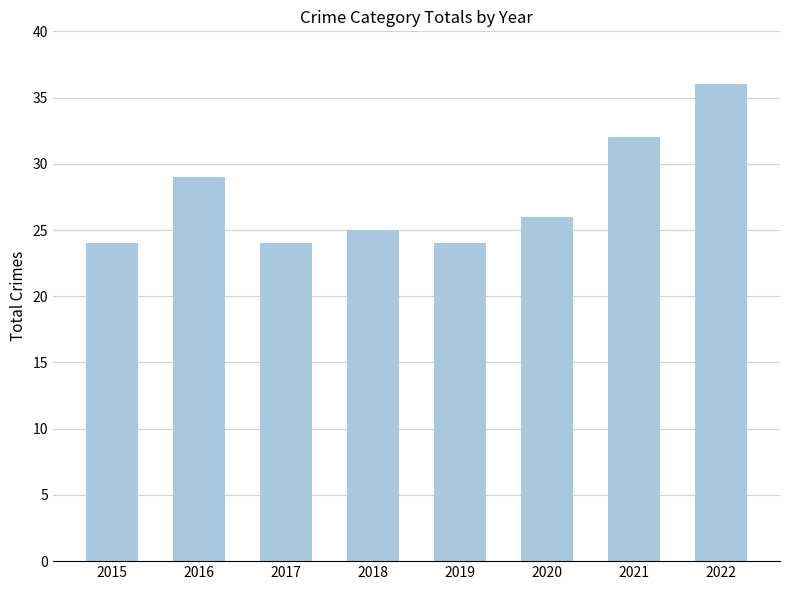

What is the ratio of the value at 2015 to the value at 2017?

1.0